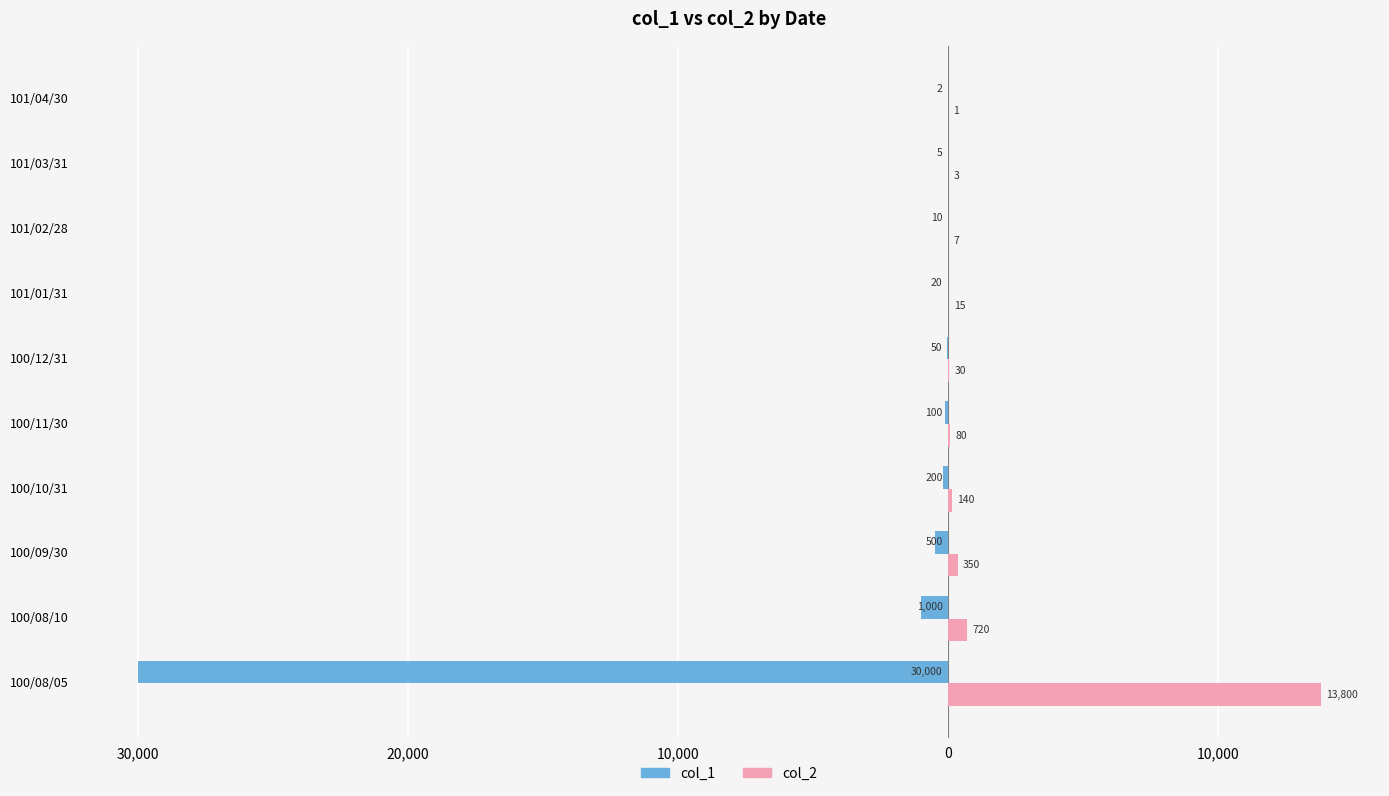

What are all the series names shown in the legend?

col_1, col_2